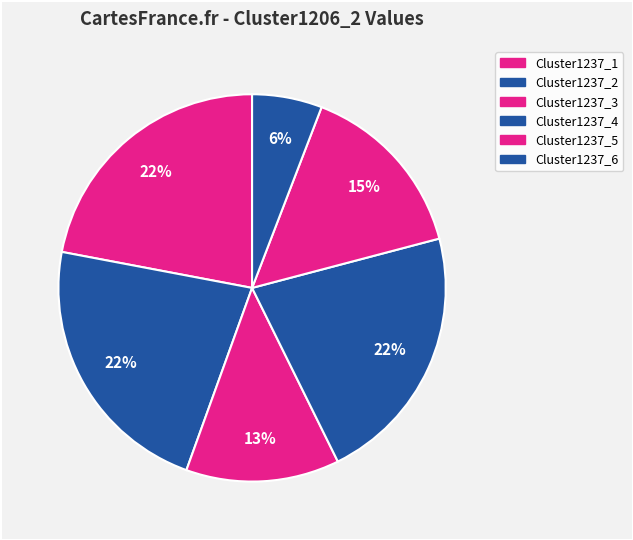

How many segments does this pie chart have?

6